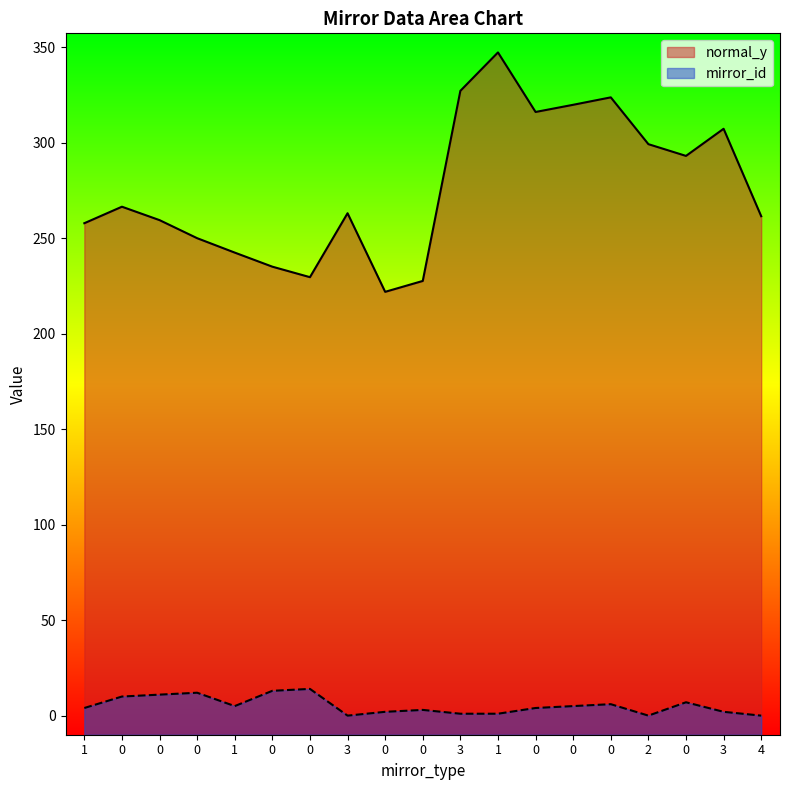

List the labels in order of normal_y value, smallest first.

0, 0, 0, 0, 1, 0, 1, 0, 4, 3, 0, 0, 2, 3, 0, 0, 0, 3, 1